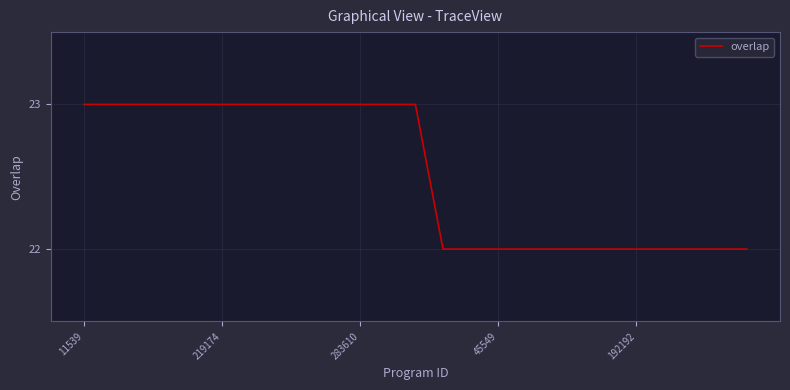

Reading left to right, extract all data points from this chart.

23	23	23	23	23	23	23	23	23	23	23	23	23	22	22	22	22	22	22	22	22	22	22	22	22